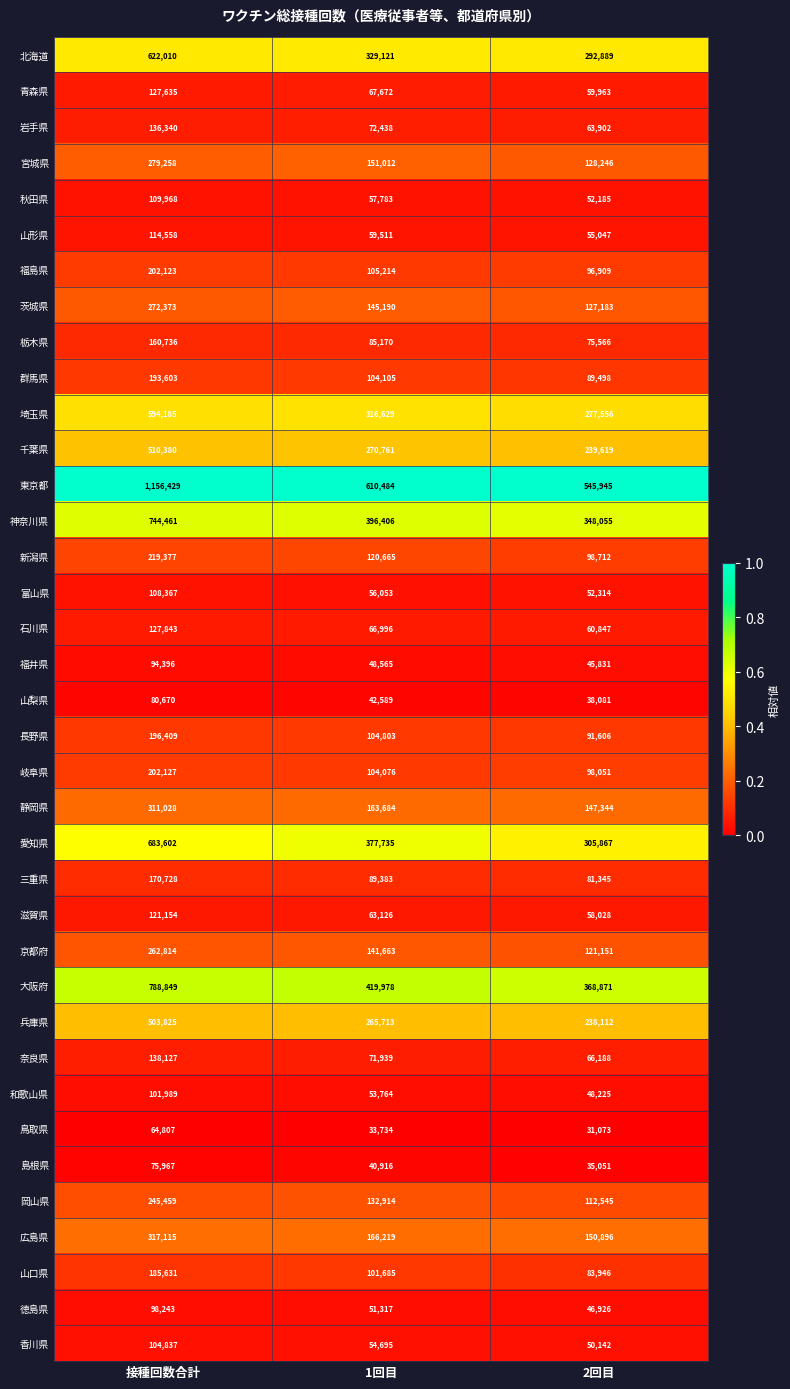

What is the total value across all series at 接種回数合計?

10427423